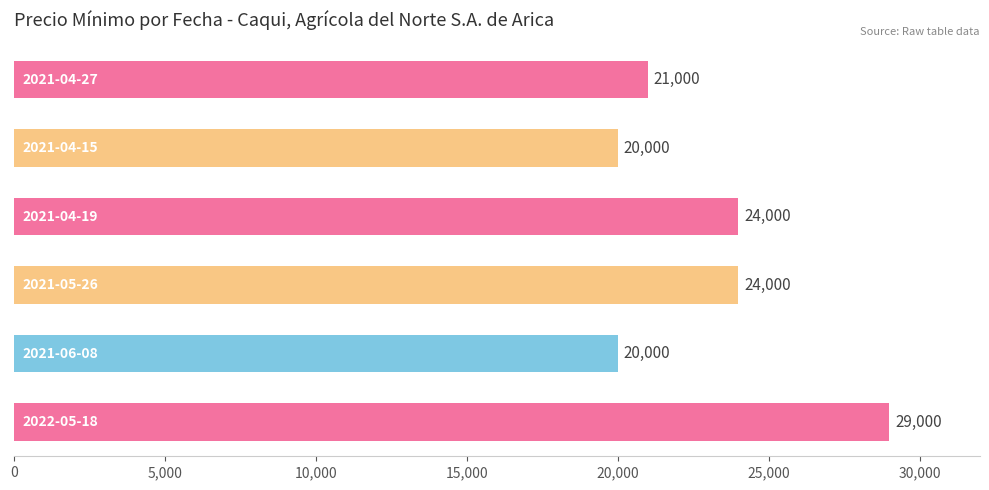

What is the value of the 2nd bar from the top?

20000